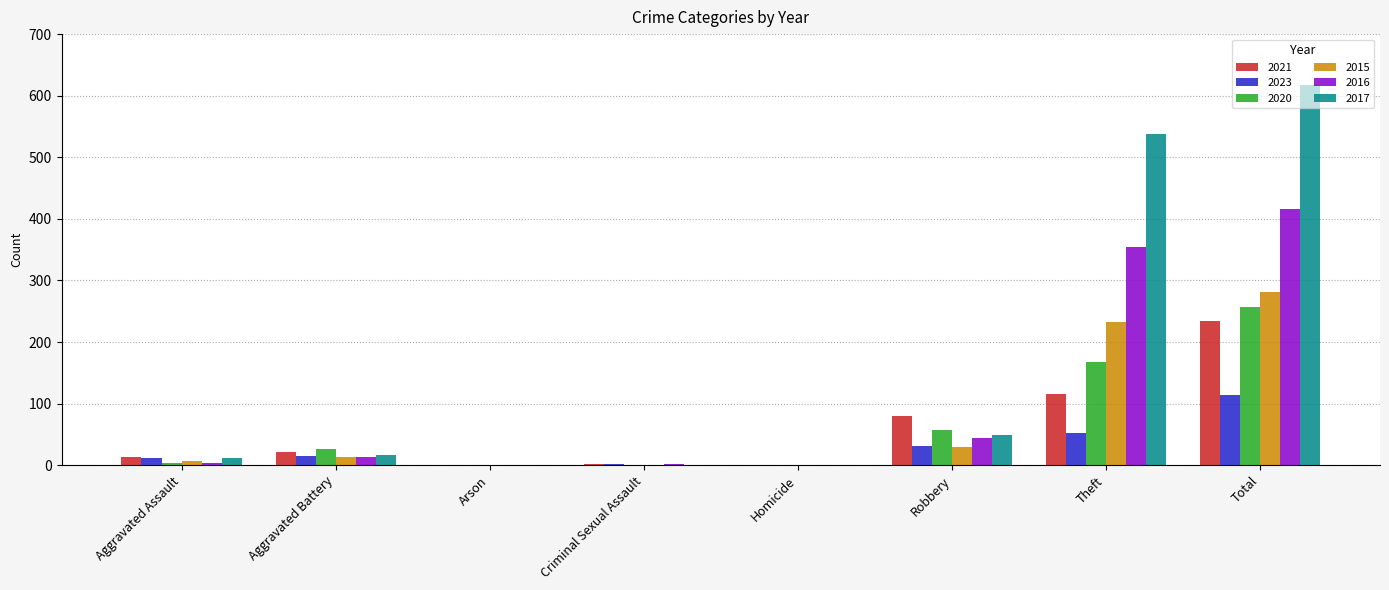

How many groups of bars are there?

8